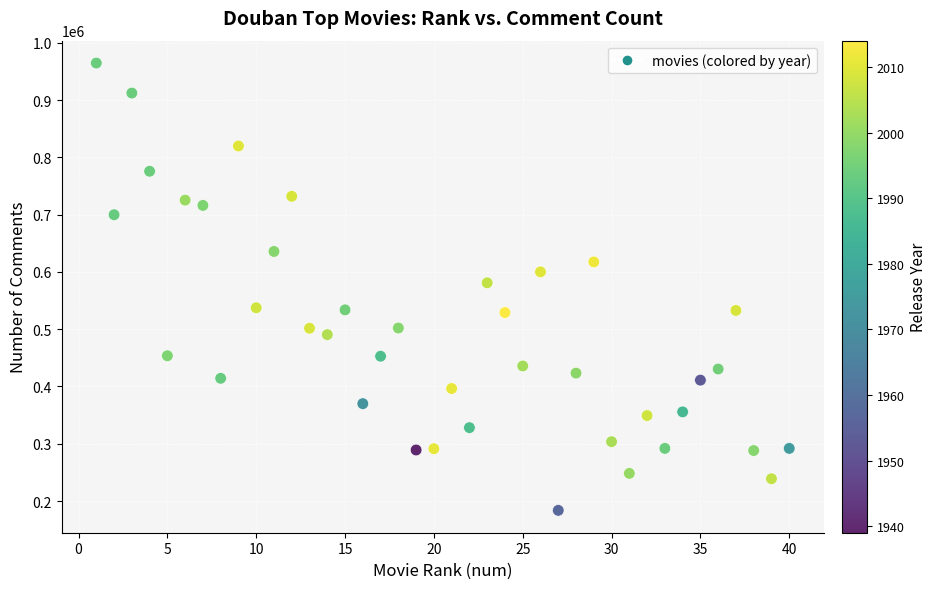

What is the range of Y values (max minus min)?

781122